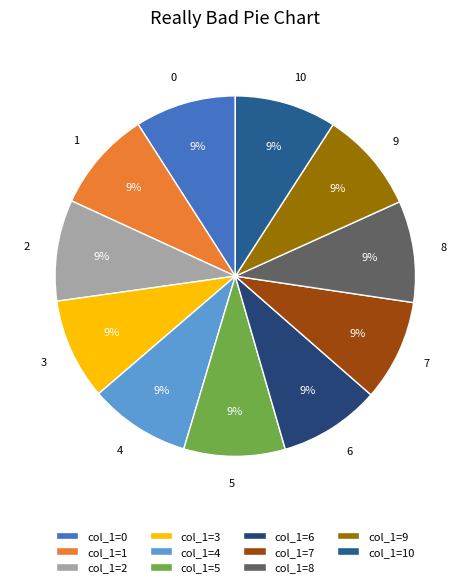

True or false: 10 accounts for 9% of the total.

True